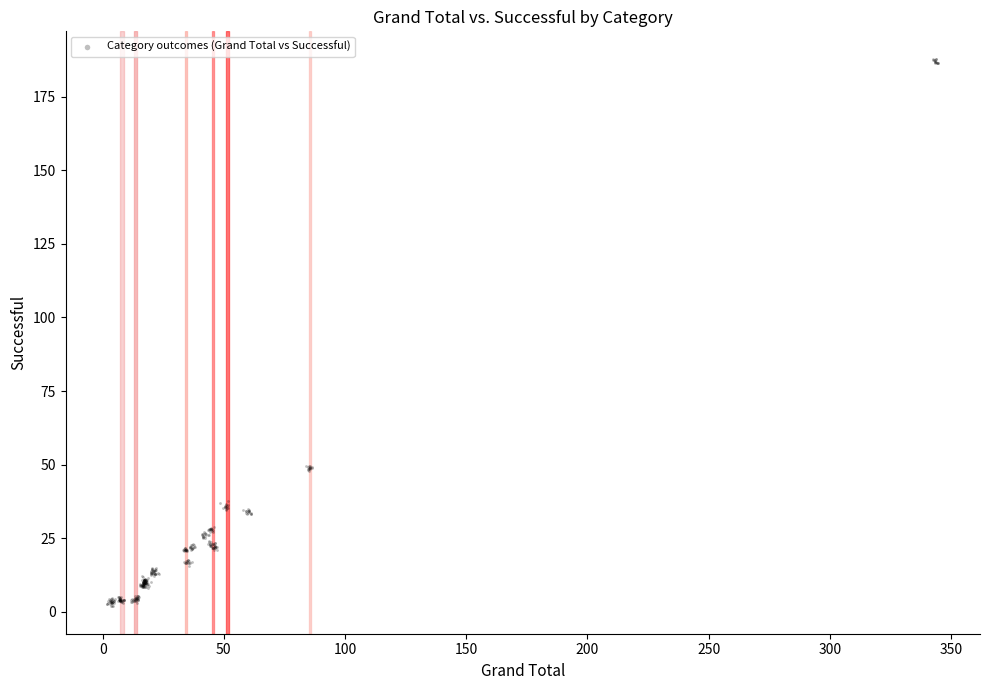

What is the range of X values (max minus min)?

343.0